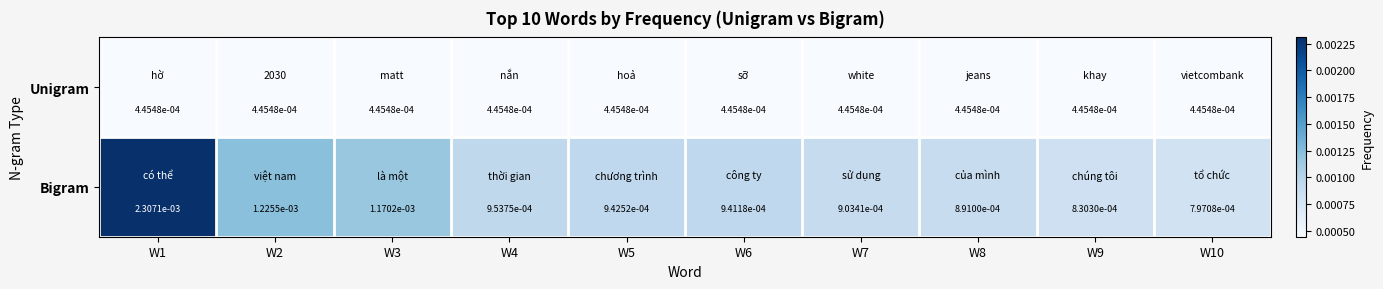

Is it true that Bigram equals 0.0 at W3?

True